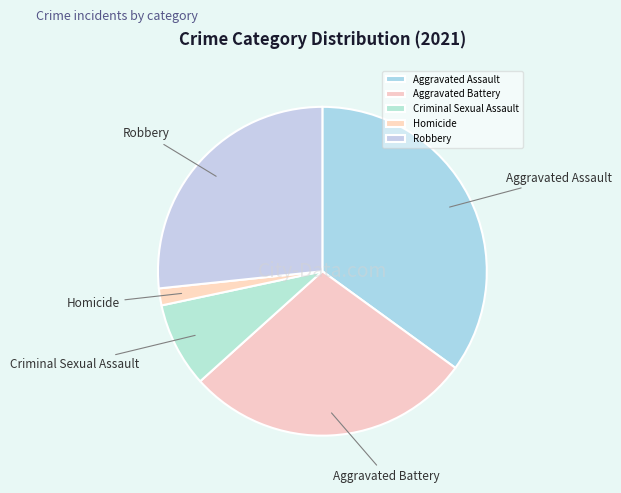

Combined, do Aggravated Assault and Aggravated Battery account for over 50%?

Yes